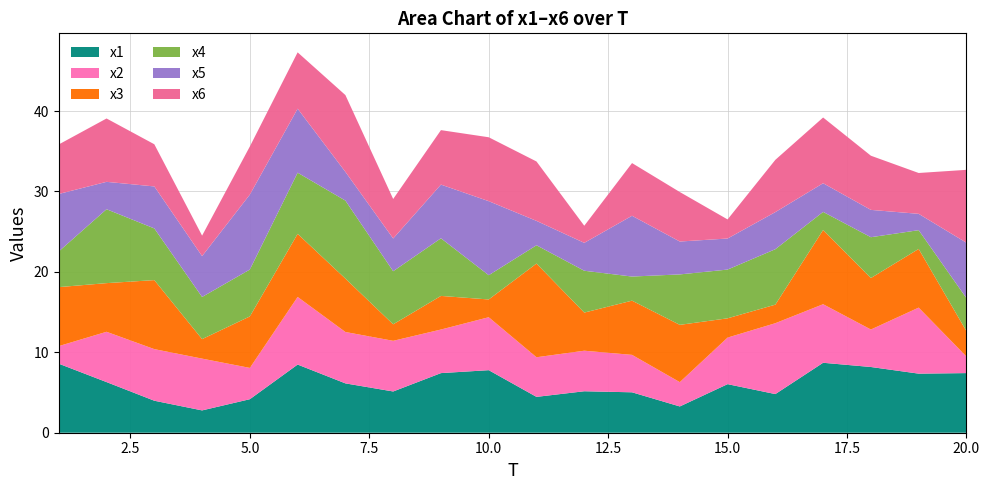

Reading left to right, list all the values displayed in this chart.

x1: 8.6	6.3	4.0	2.8	4.2	8.5	6.1	5.1	7.4	7.8	4.5	5.2	5.0	3.3	6.0	4.8	8.7	8.2	7.3	7.4
x2: 2.2	6.3	6.4	6.4	3.9	8.4	6.4	6.3	5.4	6.6	4.9	5.0	4.7	3.0	5.8	8.8	7.3	4.7	8.2	2.1
x3: 7.3	6.1	8.6	2.4	6.4	7.8	6.6	2.1	4.2	2.2	11.7	4.7	6.7	7.1	2.4	2.3	9.2	6.4	7.3	3.2
x4: 4.4	9.2	6.4	5.2	5.8	7.6	9.7	6.6	7.2	3.0	2.3	5.2	3.0	6.3	6.1	6.9	2.2	5.1	2.3	4.1
x5: 7.1	3.4	5.2	5.1	9.3	8.0	3.6	4.1	6.7	9.2	3.0	3.5	7.6	4.1	3.9	4.6	3.6	3.4	2.0	6.9
x6: 6.2	7.9	5.2	2.5	6.0	7.0	9.5	4.9	6.8	7.9	7.4	2.1	6.6	6.2	2.4	6.5	8.2	6.7	5.1	9.1